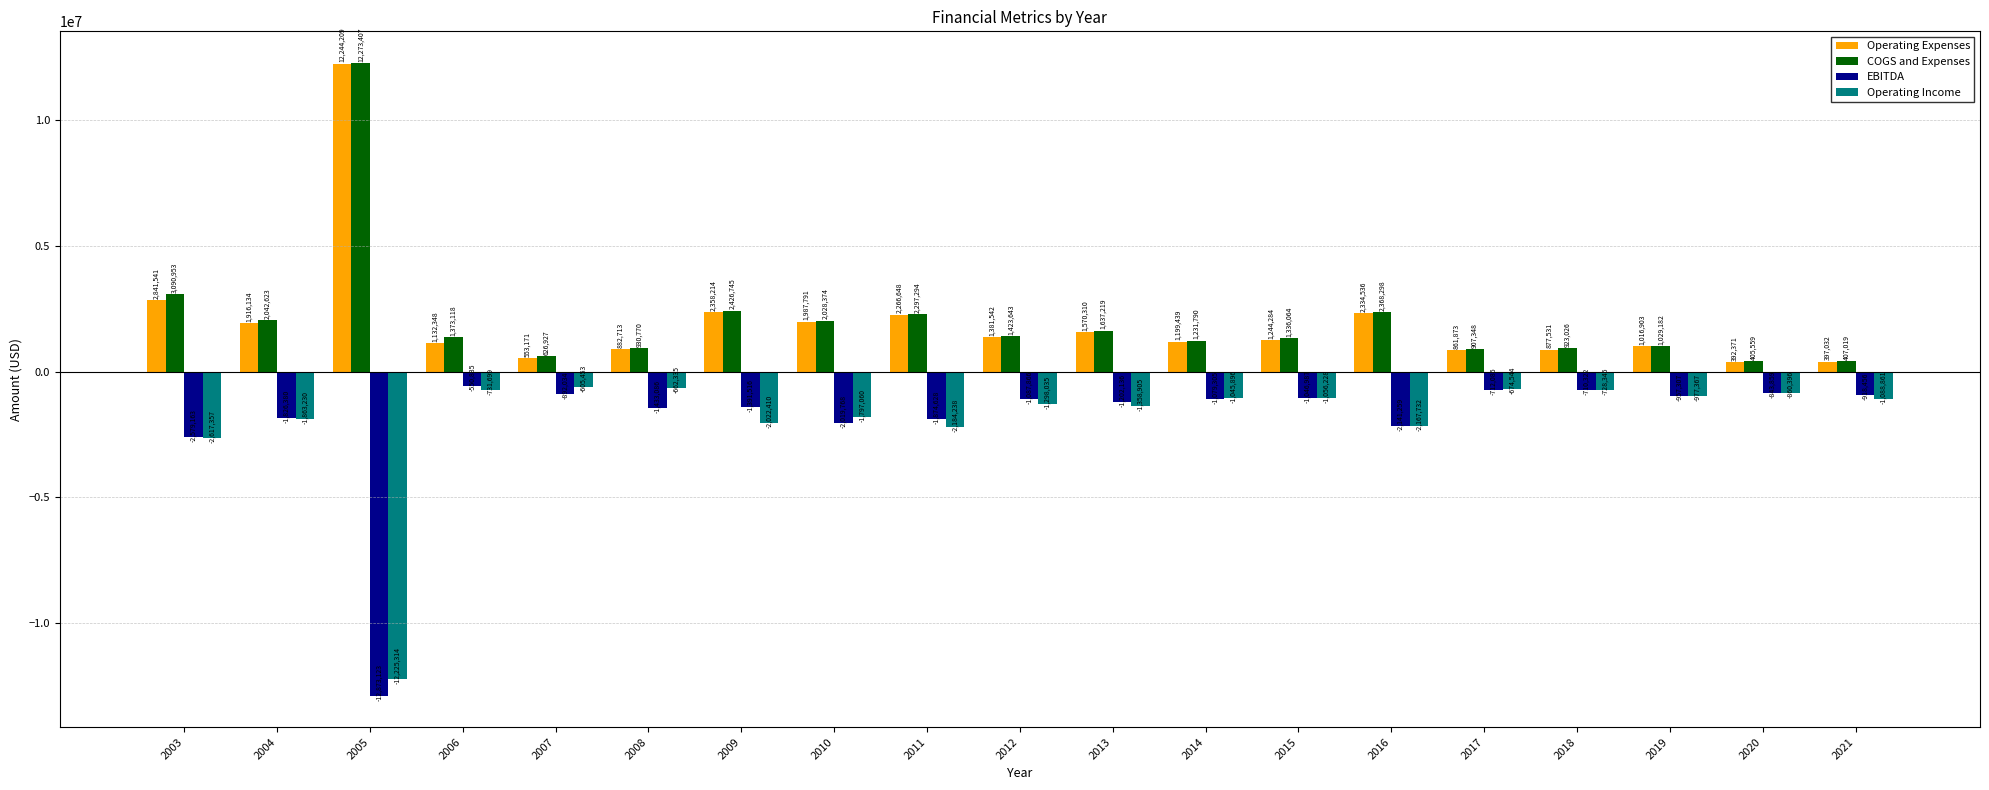

Reading left to right, list all the values displayed in this chart.

Operating Expenses: 2003=2841541	2004=1916134	2005=12244209	2006=1132348	2007=553171	2008=882713	2009=2358214	2010=1987791	2011=2266648	2012=1381542	2013=1570310	2014=1199439	2015=1244284	2016=2334536	2017=861873	2018=877531	2019=1016903	2020=392371	2021=397032
COGS and Expenses: 2003=3090953	2004=2042623	2005=12273407	2006=1373118	2007=626927	2008=930770	2009=2426745	2010=2028374	2011=2297294	2012=1423643	2013=1637219	2014=1231790	2015=1336064	2016=2368298	2017=907348	2018=923026	2019=1029182	2020=405559	2021=407019
EBITDA: 2003=-2579163	2004=-1826380	2005=-12873123	2006=-550835	2007=-892034	2008=-1433086	2009=-1391516	2010=-2019768	2011=-1874628	2012=-1087866	2013=-1202136	2014=-1079305	2015=-1046987	2016=-2141259	2017=-712085	2018=-710322	2019=-957307	2020=-843859	2021=-918456
Operating Income: 2003=-2617357	2004=-1863230	2005=-12225314	2006=-731699	2007=-605453	2008=-662335	2009=-2022410	2010=-1797060	2011=-2184238	2012=-1298035	2013=-1358905	2014=-1045896	2015=-1056228	2016=-2167732	2017=-674544	2018=-728345	2019=-977367	2020=-860396	2021=-1088861